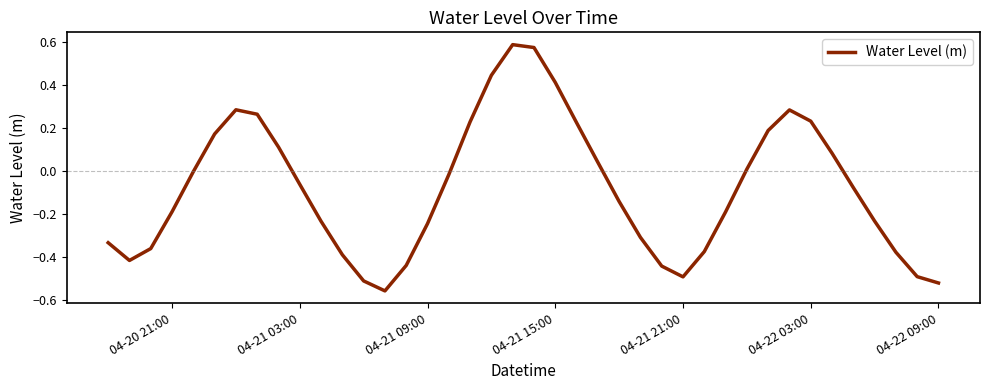

What is the difference between the maximum and minimum values?

1.1